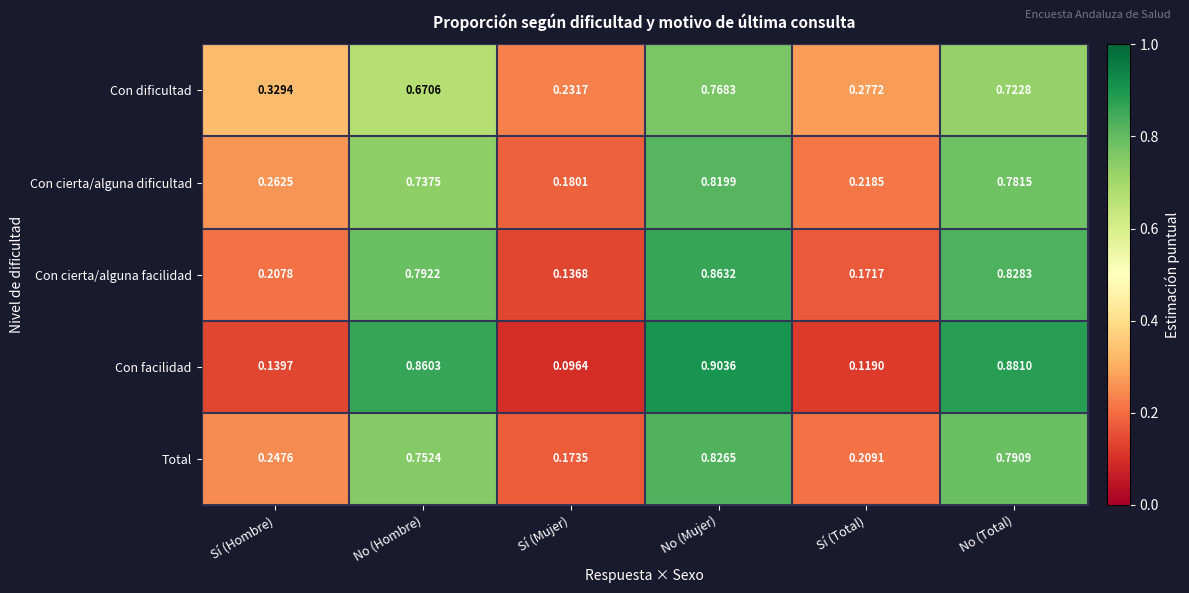

What is the total value across all series at No (Mujer)?

4.2